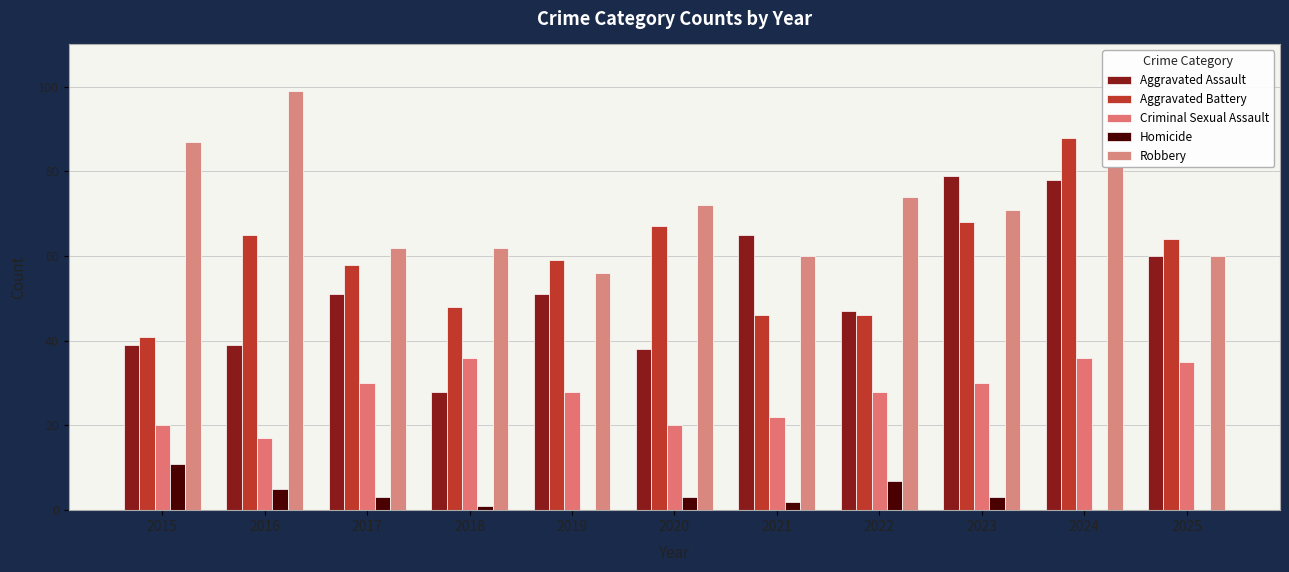

Where is Aggravated Battery nearest to the value 64?

2025